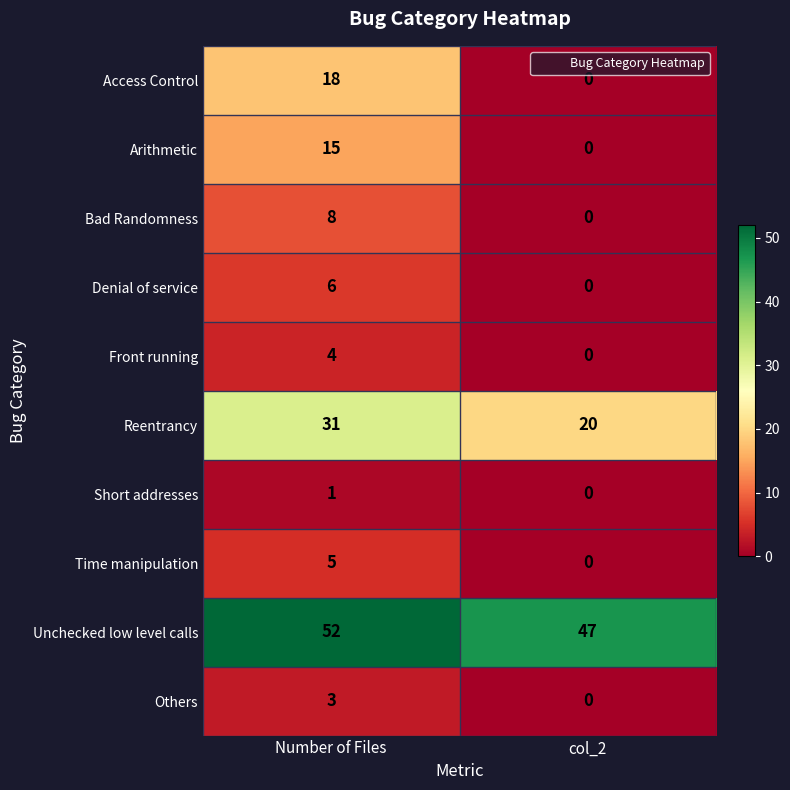

Which series has the largest range (max minus min)?

Access Control